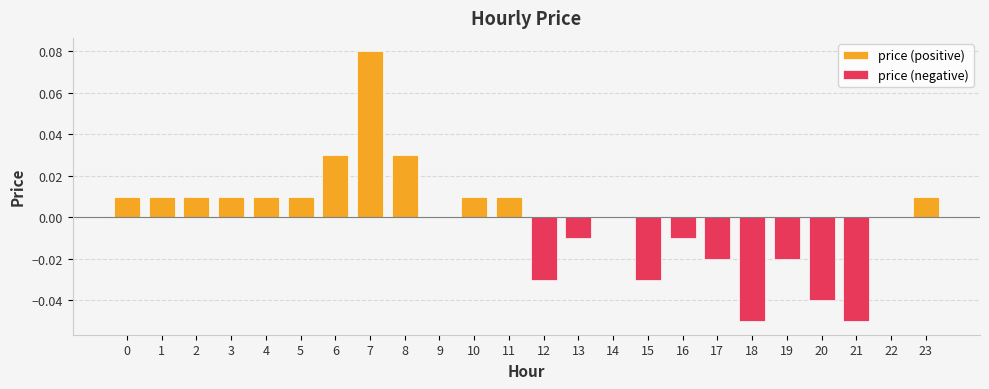

Does the chart contain any negative values?

Yes